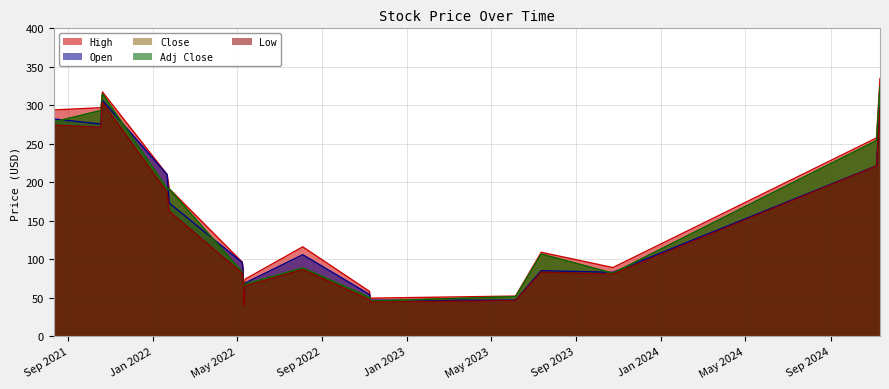

Which series has the largest total across all categories?

High